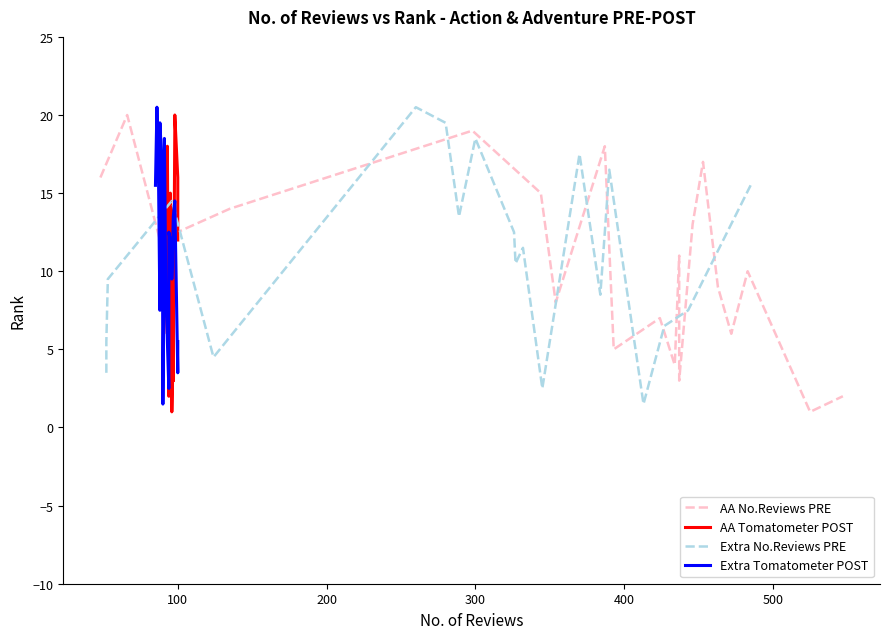

How many intersections are there between AA No.Reviews PRE and AA Tomatometer POST?

8